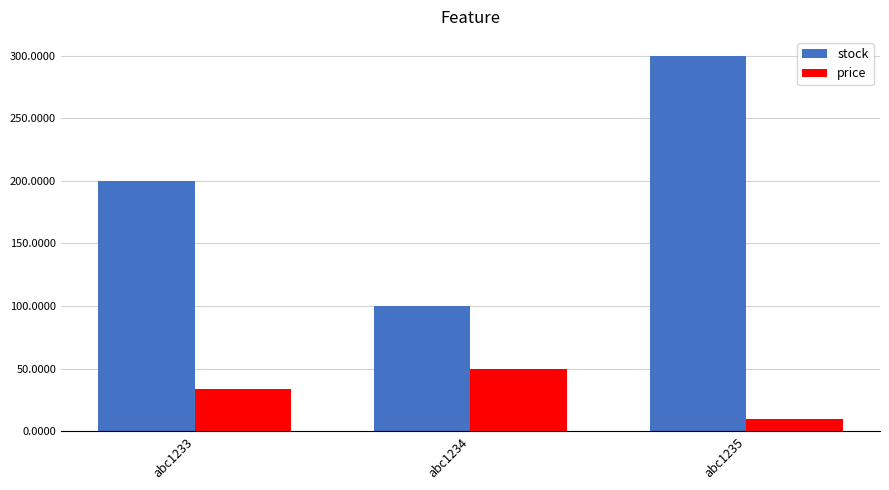

Rank the series by their average value, from highest to lowest.

stock, price